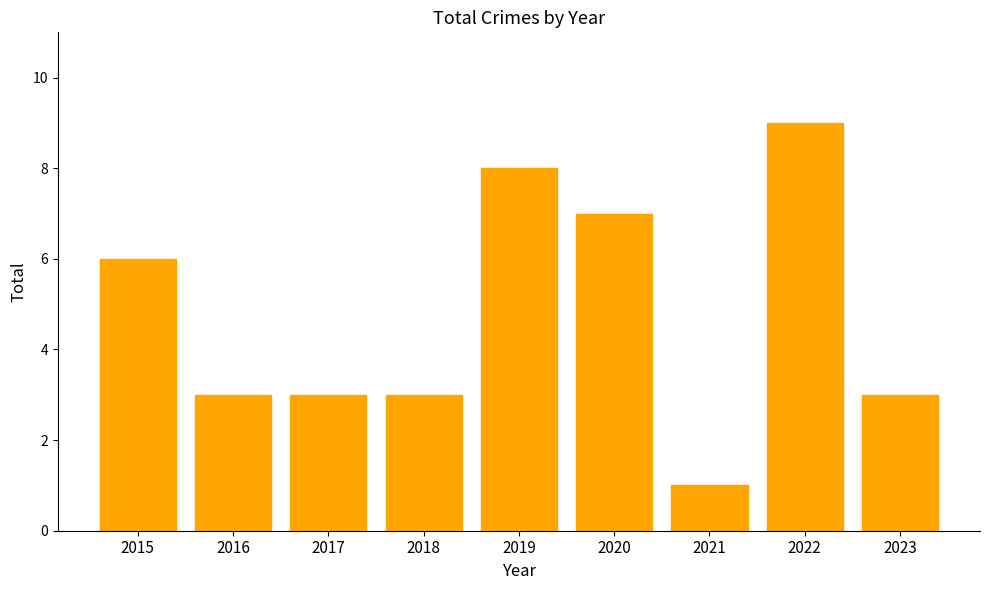

Are the bars grouped side by side (vs. stacked)?

No